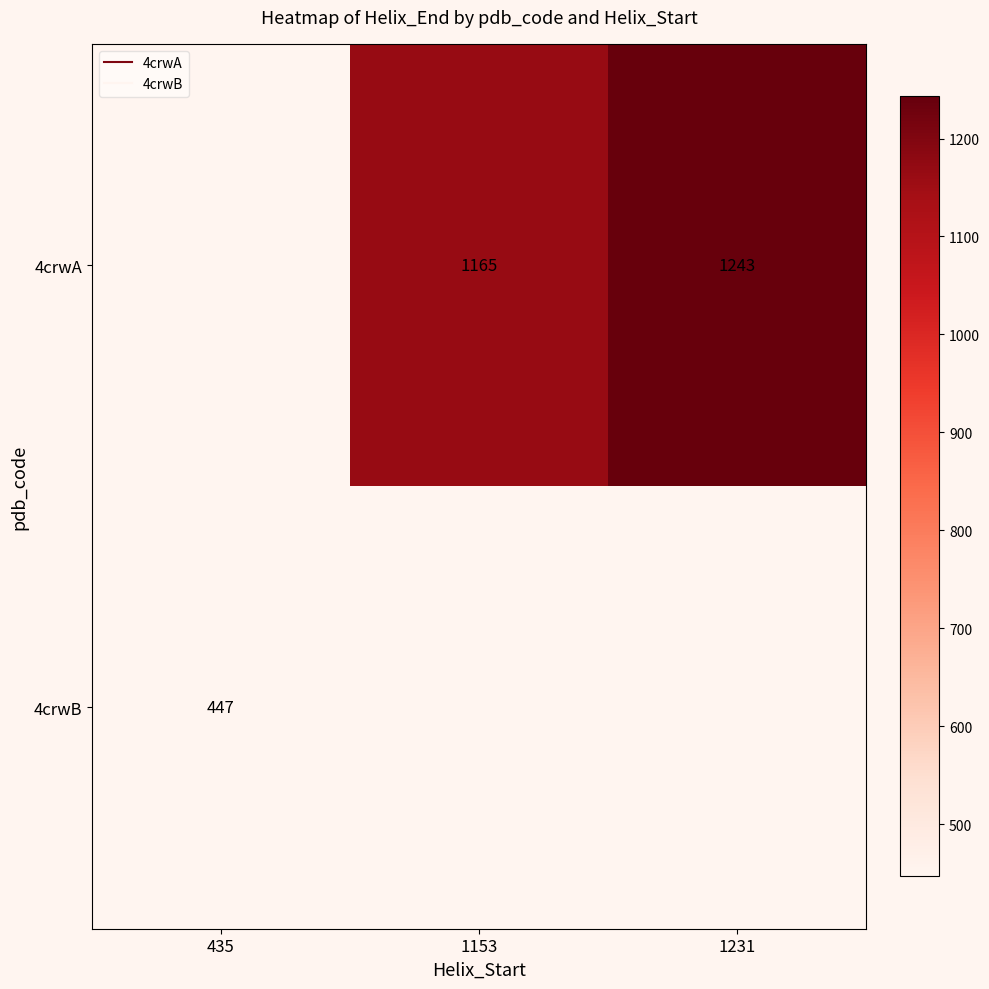

Which label corresponds to the smallest value in the chart?

435